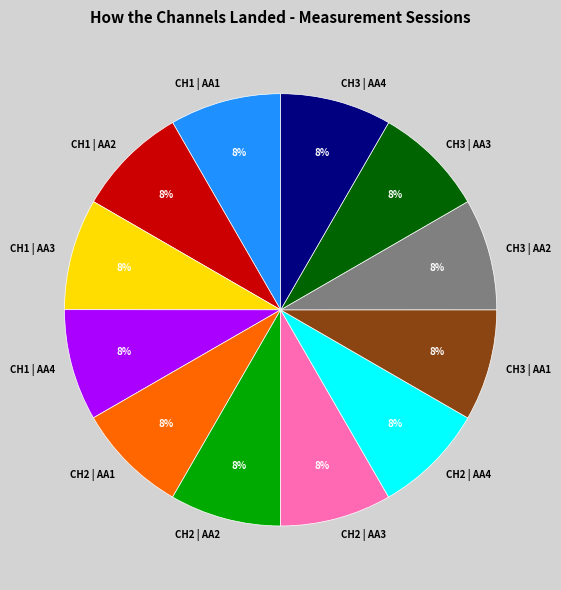

What is the ratio of the value at CH3 | AA3 to the value at CH2 | AA1?

1.0